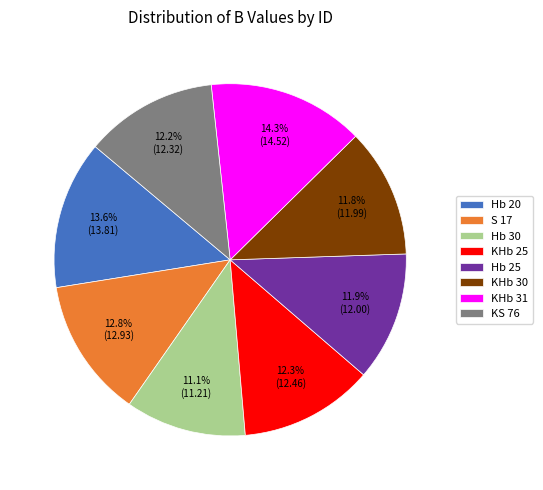

Is the sum of KHb 25 and KS 76 greater than half?

No